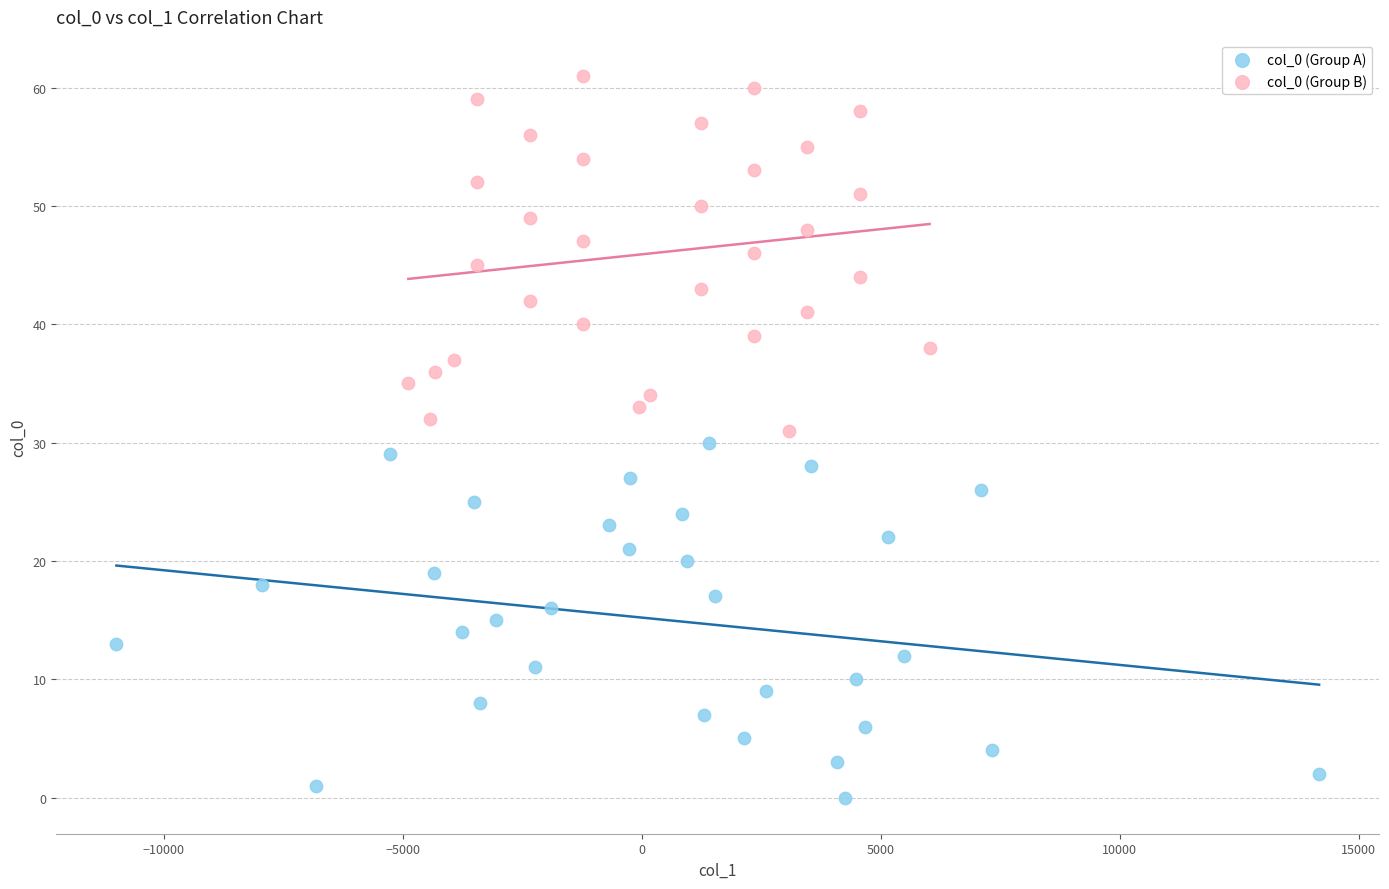

Which series contains the highest Y value?

col_0 (Group B)